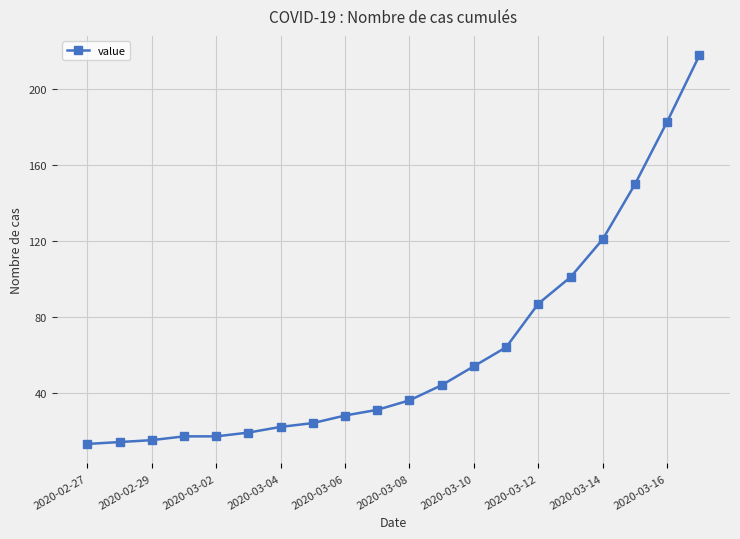

Reading left to right, transcribe all the data shown in this chart.

13	14	15	17	17	19	22	24	28	31	36	44	54	64	87	101	121	150	183	218